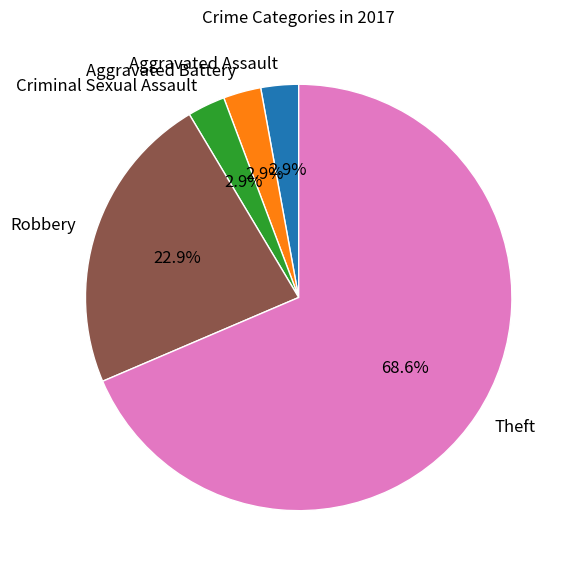

Count the number of slices in the pie.

5